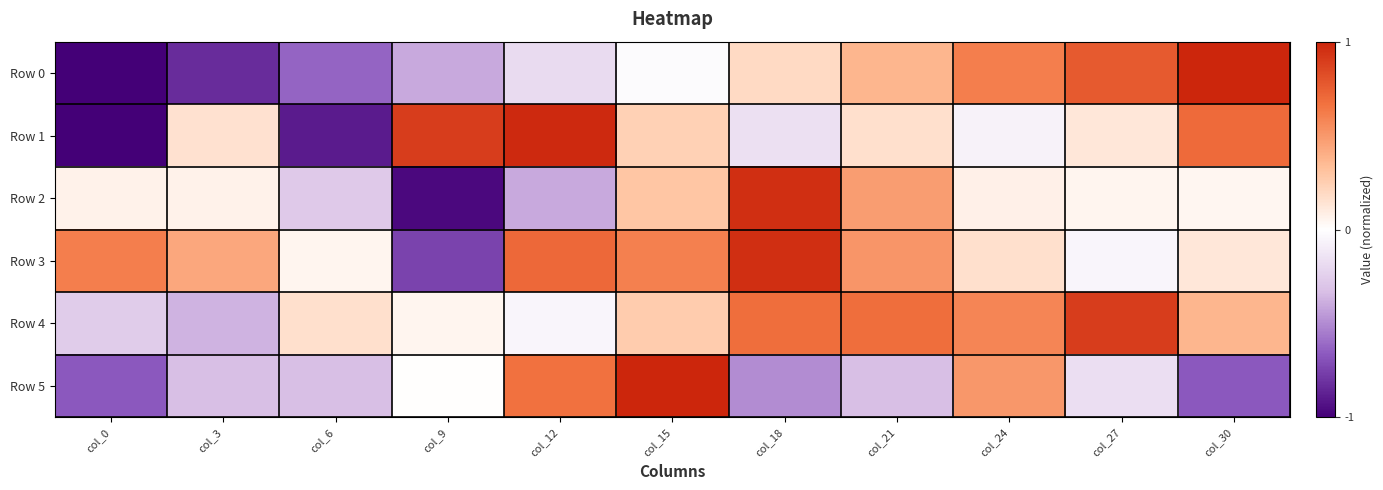

Reading right to left, list all the values displayed in this chart.

Row 0: col_30=1.0	col_27=0.8	col_24=0.6	col_21=0.4	col_18=0.2	col_15=-0.0	col_12=-0.2	col_9=-0.4	col_6=-0.6	col_3=-0.8	col_0=-1.0
Row 1: col_30=0.7	col_27=0.1	col_24=-0.1	col_21=0.2	col_18=-0.2	col_15=0.2	col_12=1.0	col_9=0.9	col_6=-0.9	col_3=0.2	col_0=-1.0
Row 2: col_30=0.0	col_27=0.1	col_24=0.1	col_21=0.5	col_18=1.0	col_15=0.3	col_12=-0.4	col_9=-1.0	col_6=-0.3	col_3=0.1	col_0=0.1
Row 3: col_30=0.1	col_27=-0.1	col_24=0.2	col_21=0.5	col_18=1.0	col_15=0.6	col_12=0.7	col_9=-0.7	col_6=0.1	col_3=0.4	col_0=0.6
Row 4: col_30=0.4	col_27=0.9	col_24=0.6	col_21=0.7	col_18=0.7	col_15=0.3	col_12=-0.1	col_9=0.1	col_6=0.2	col_3=-0.4	col_0=-0.3
Row 5: col_30=-0.7	col_27=-0.2	col_24=0.5	col_21=-0.3	col_18=-0.5	col_15=1.0	col_12=0.7	col_9=0.0	col_6=-0.3	col_3=-0.3	col_0=-0.7